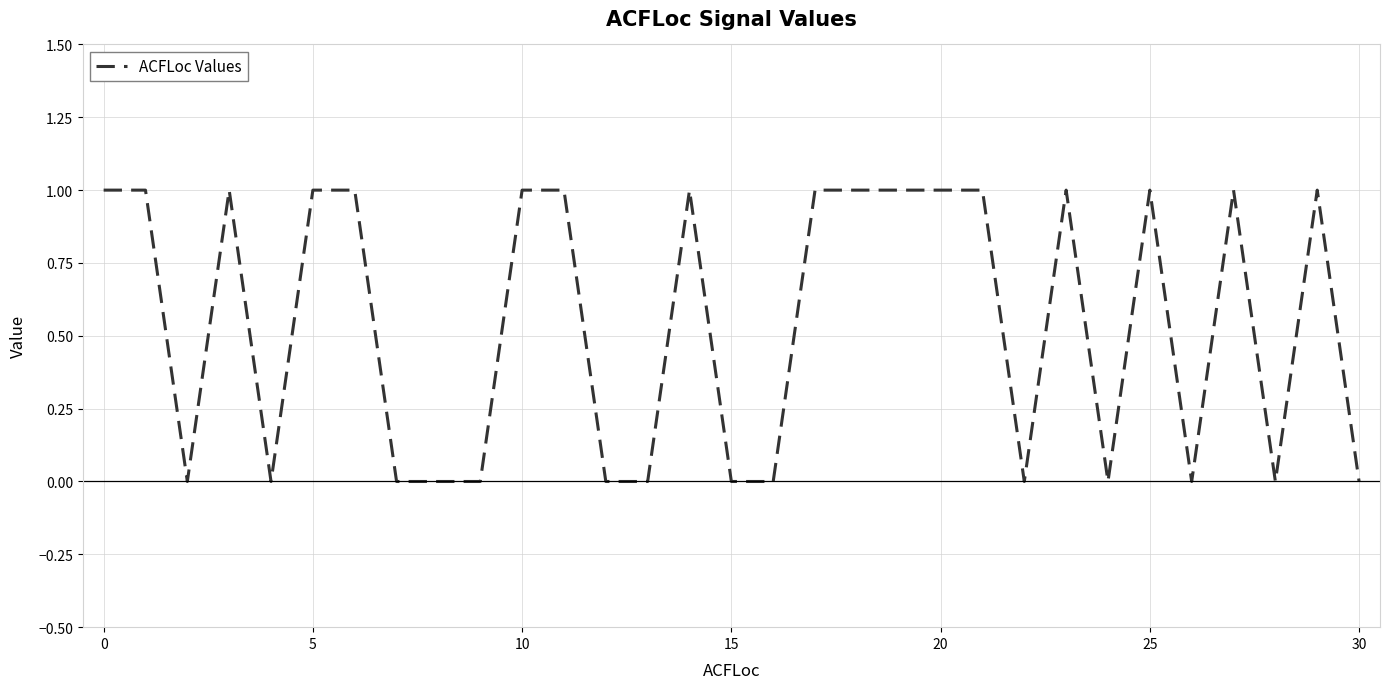

How many values are between 0 and 1?

31